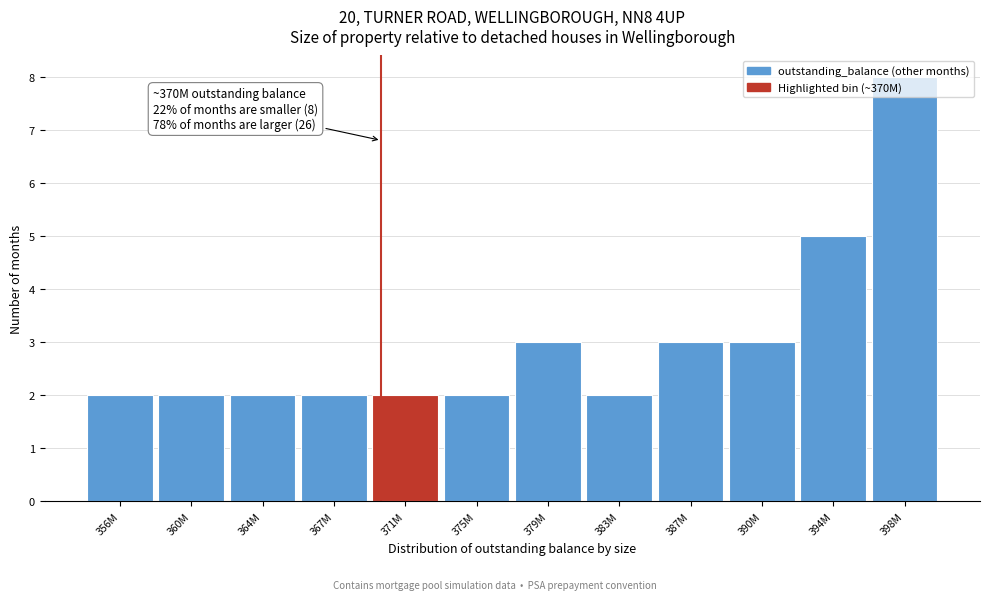

True or false: the data shows 1 at 356M.

False